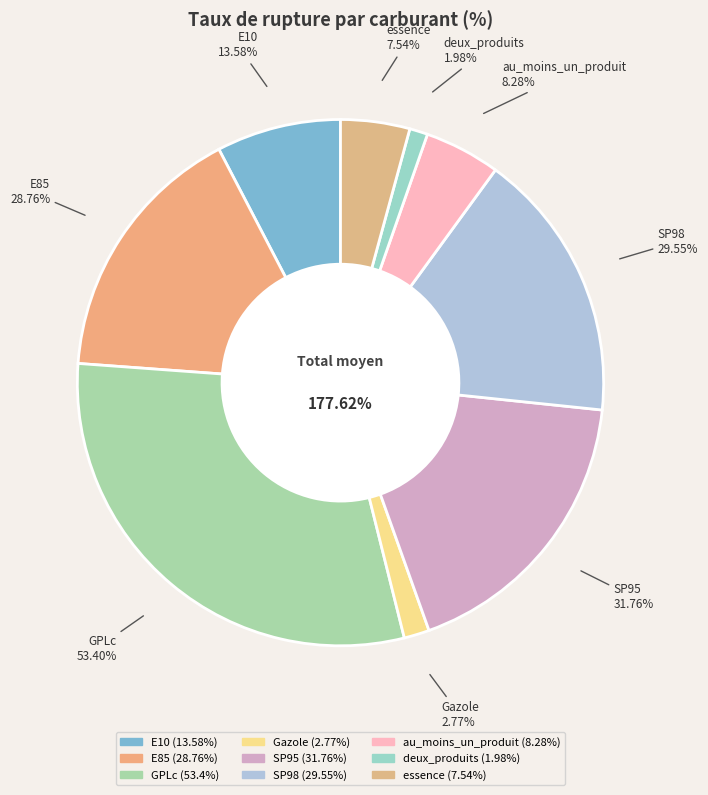

Is it true that GPLc is 30% of the pie?

True